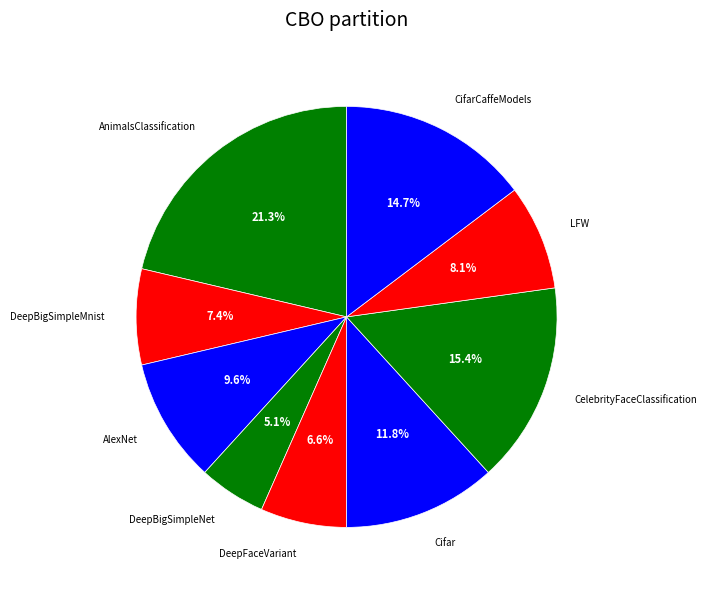

Which category has the biggest portion of the pie?

AnimalsClassification